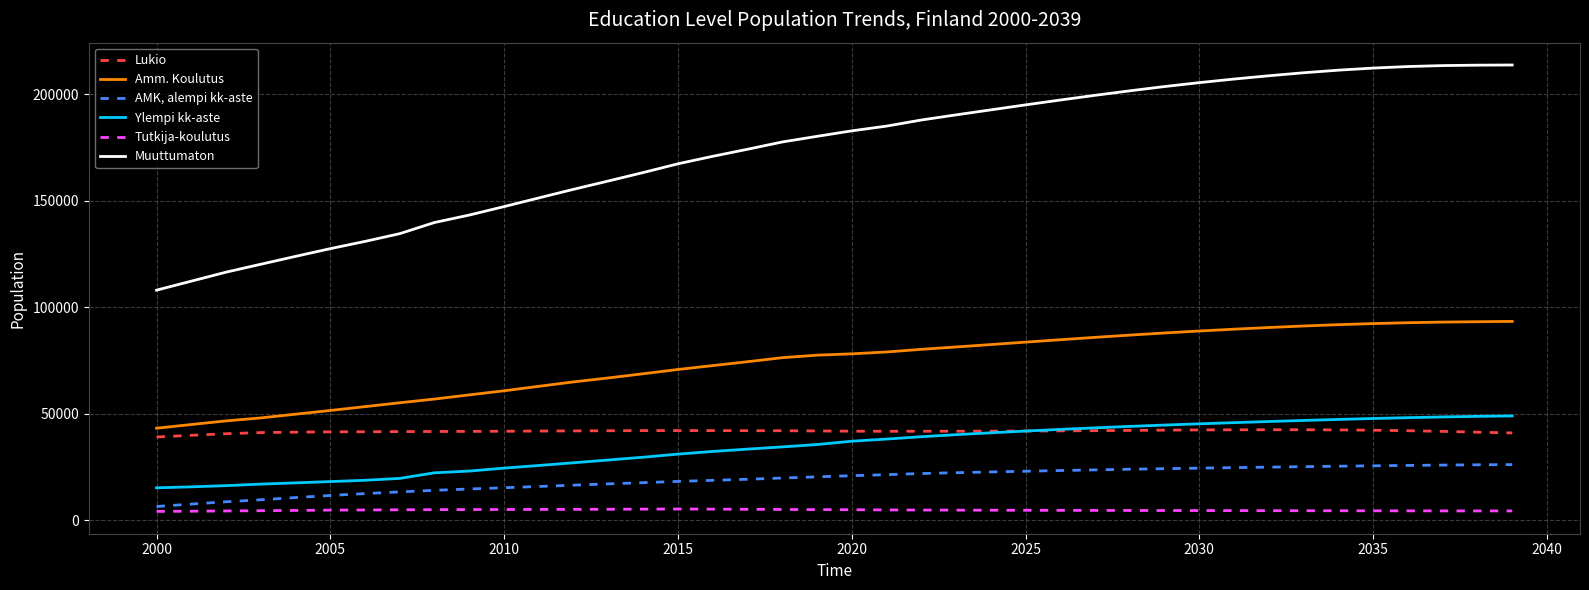

True or false: Lukio and Ylempi kk-aste intersect in this chart.

True